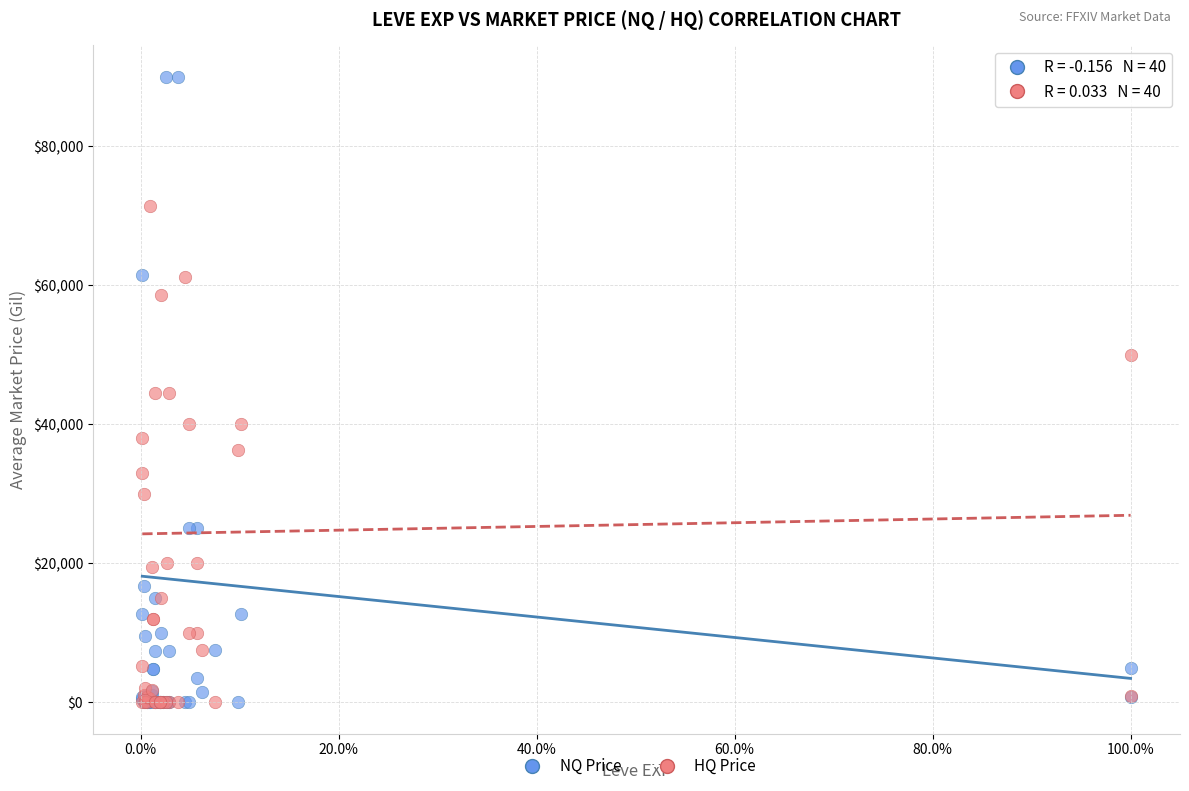

What are all the series names shown in the legend?

NQ Price, HQ Price